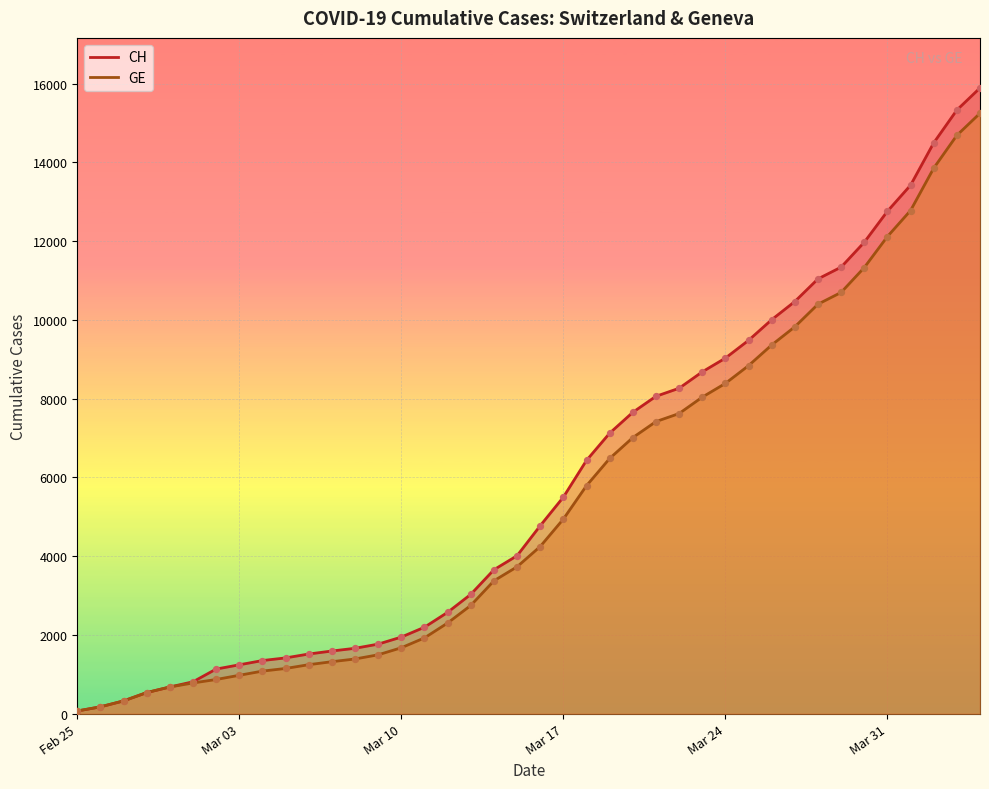

At which category is the sum across all series the highest?

2020-04-04